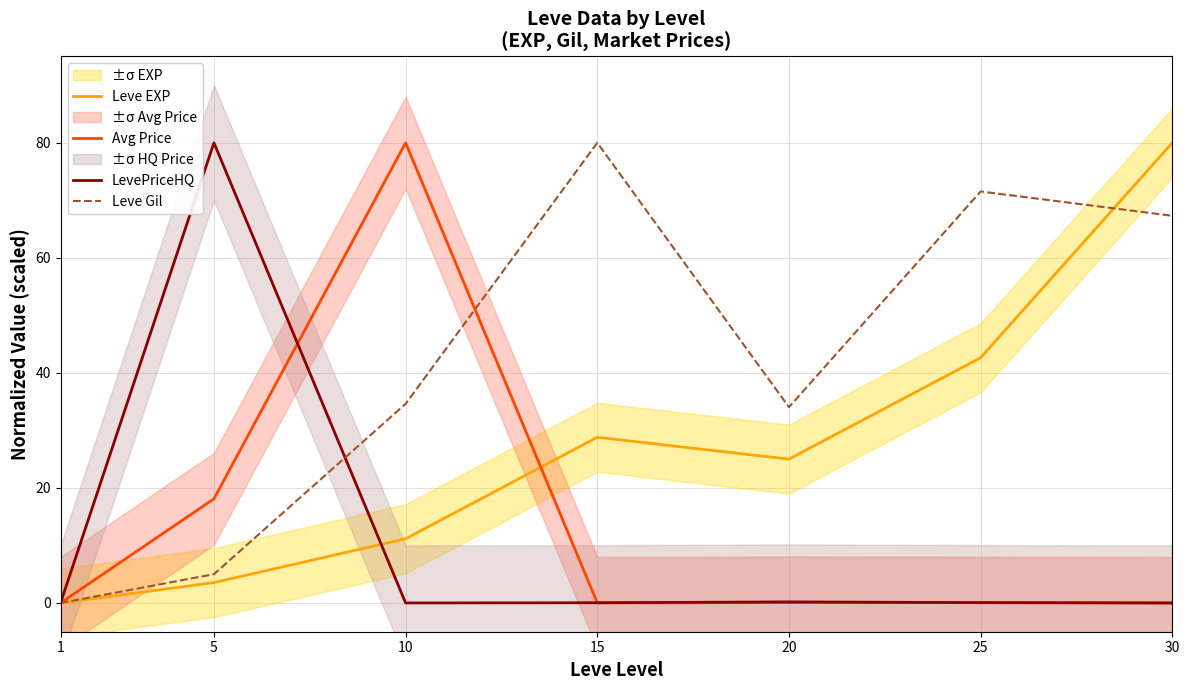

Is this an area chart (filled region under the line)?

No